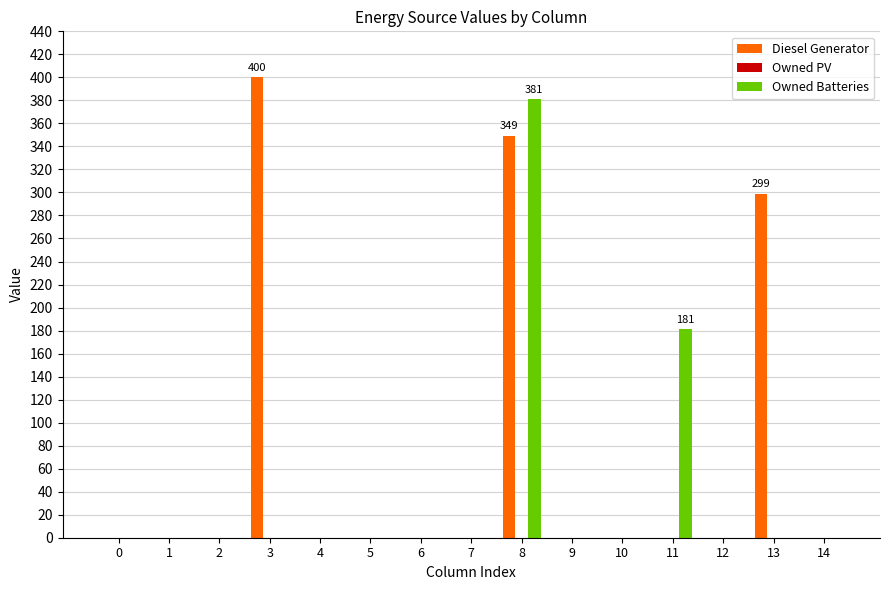

At which category is the sum across all series the highest?

8